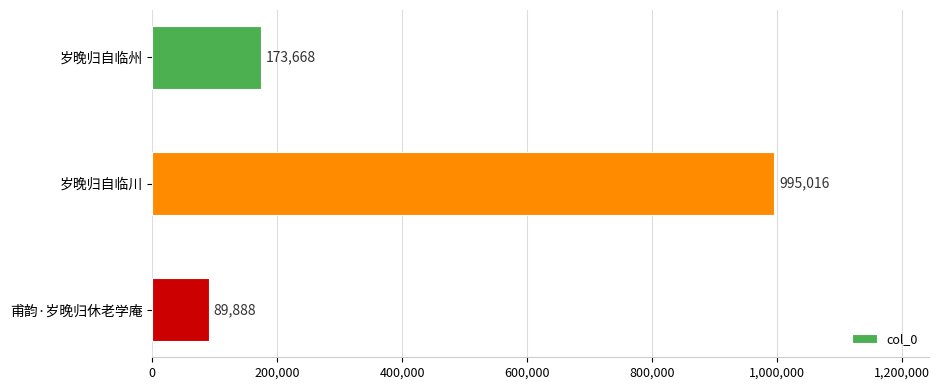

What is the difference between the second highest and minimum values?

83780